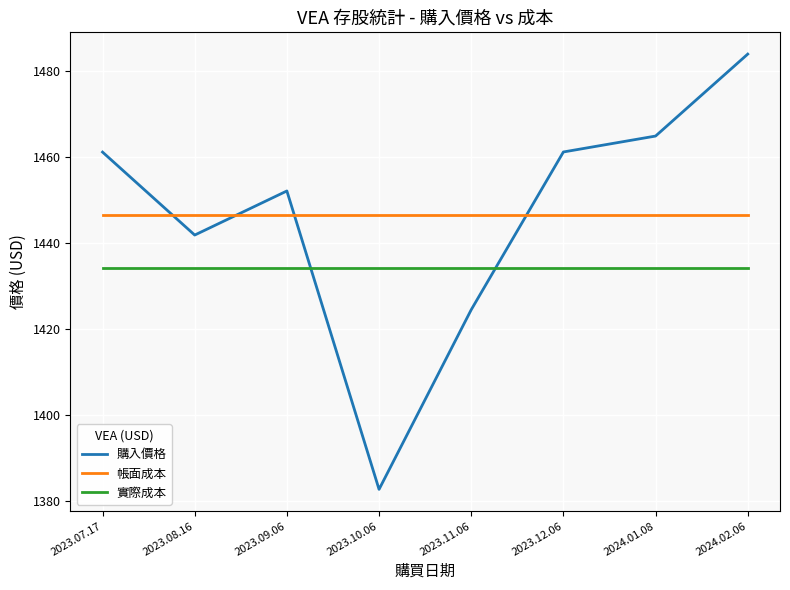

What is the highest value of the 實際成本 series?

1434.2